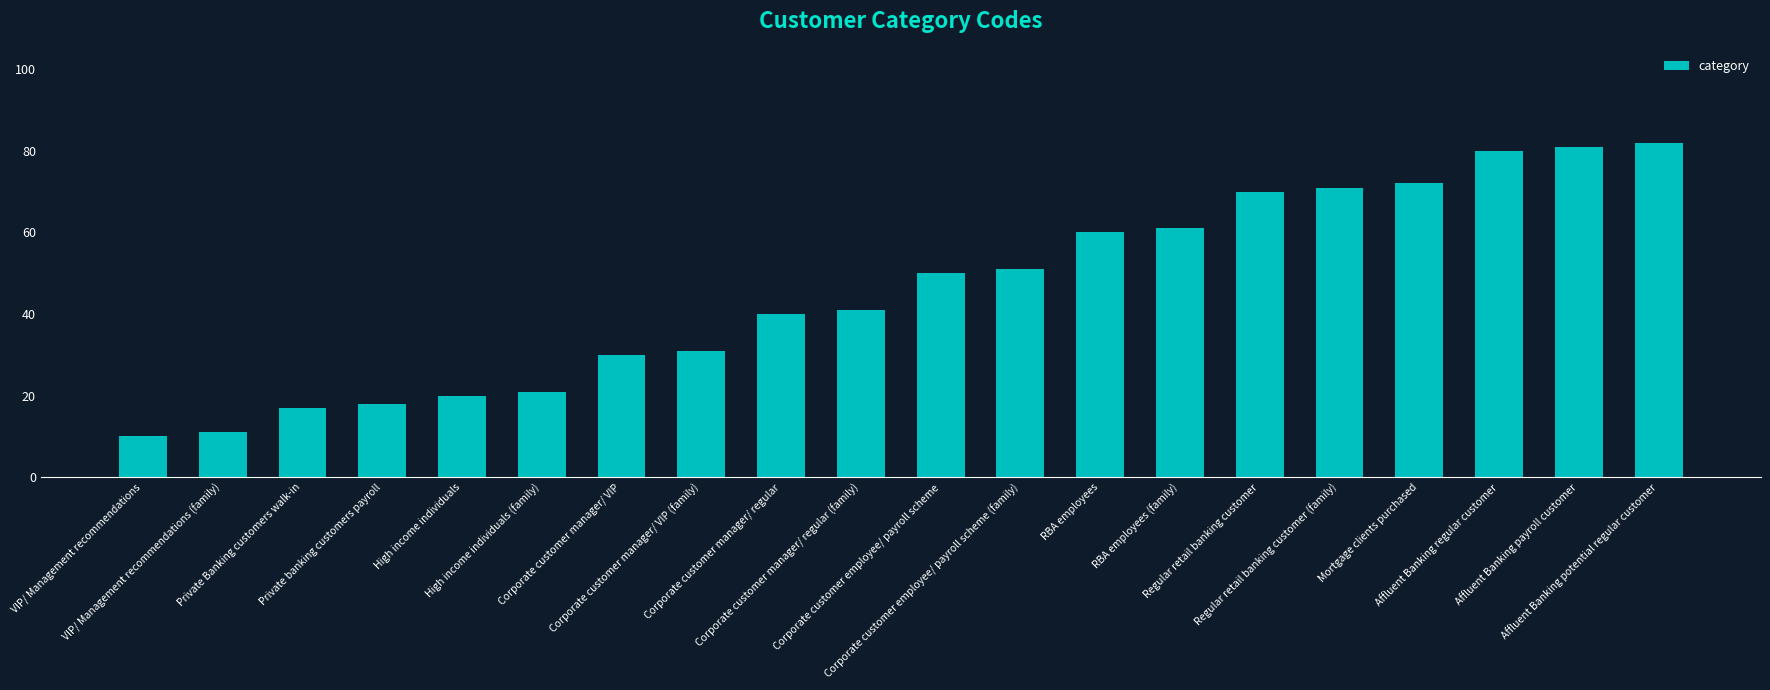

What is the sum of all values?

917